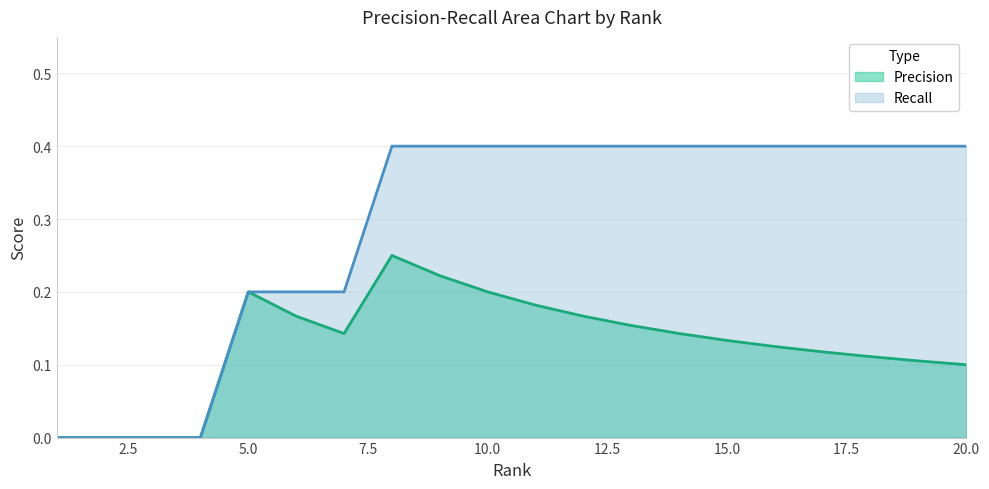

Which category has the highest value in the Precision series?

8